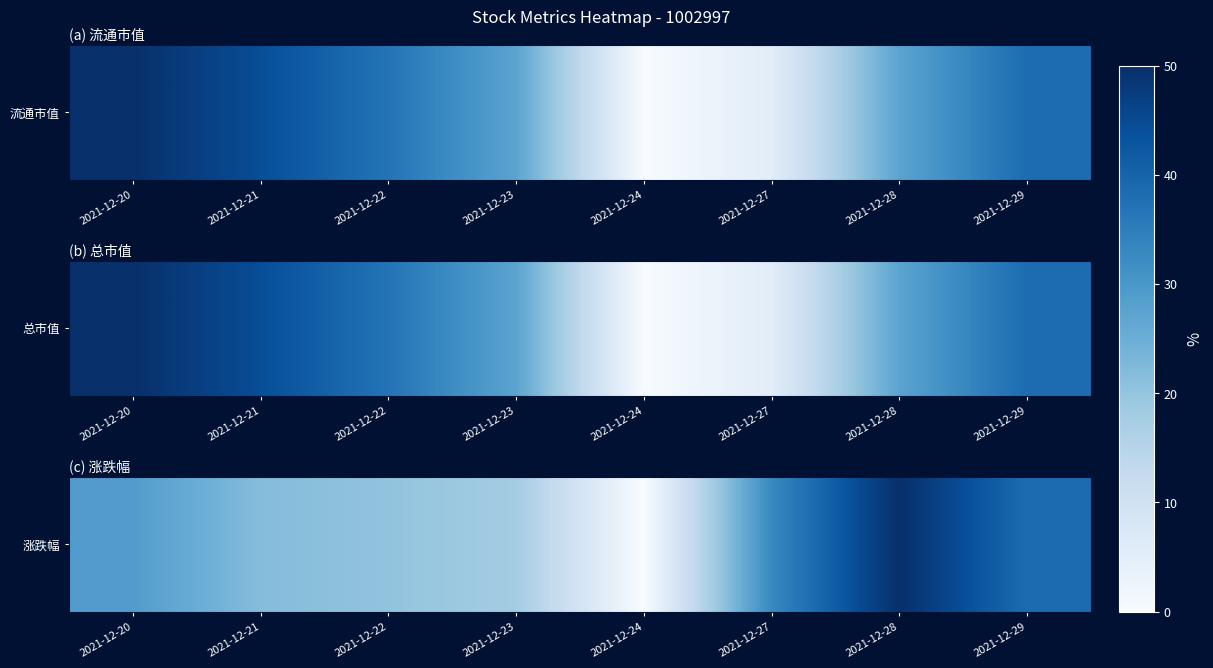

Which label corresponds to the smallest value in the chart?

2021-12-24